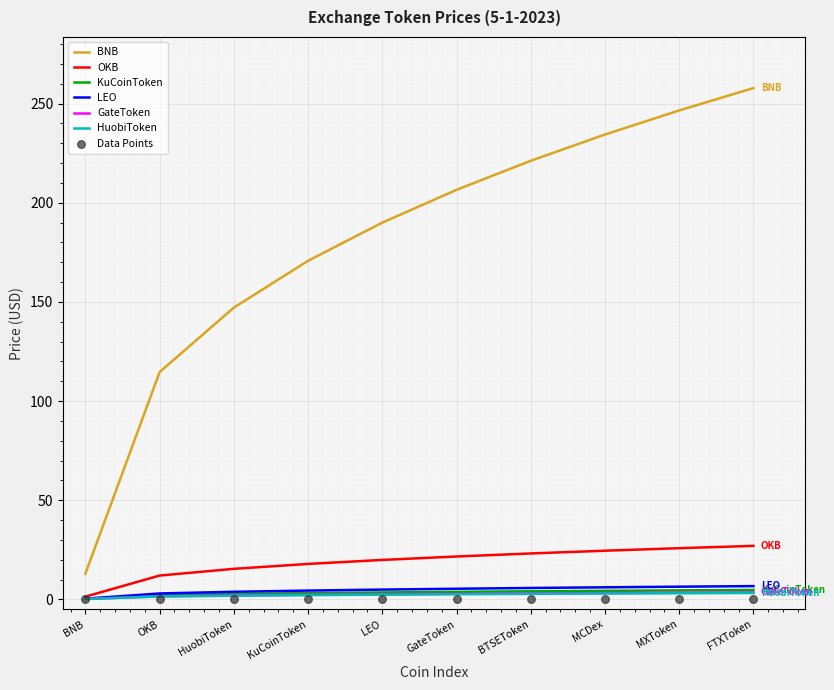

True or false: GateToken and BNB intersect in this chart.

False